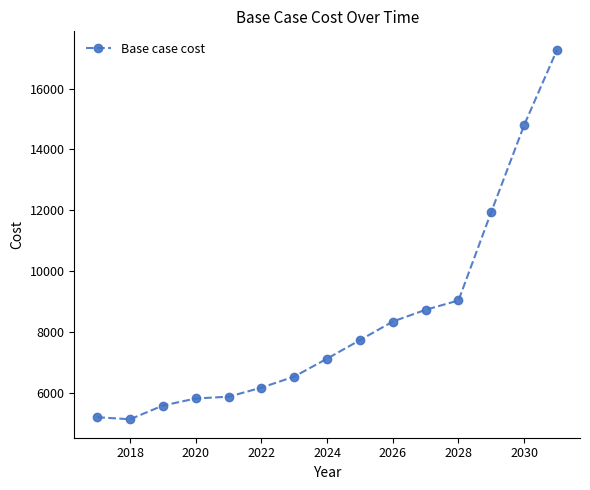

What is the value of the 11th point from the left?

8731.2